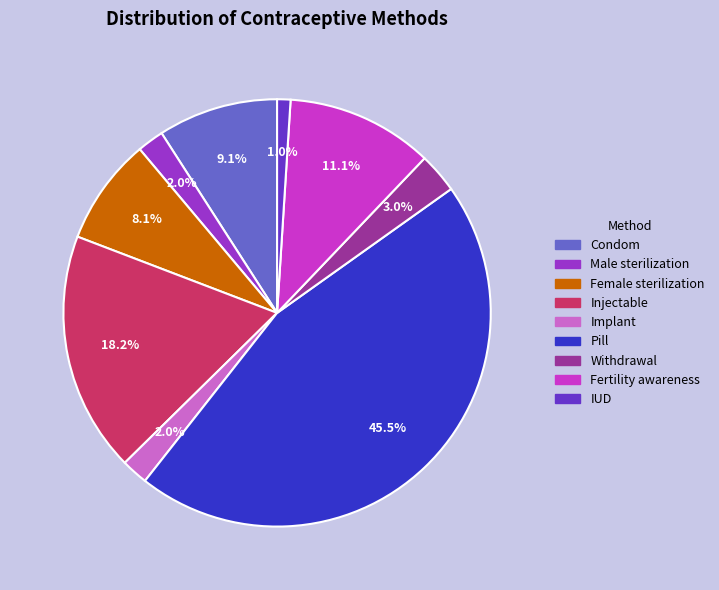

How many slices are in this pie chart?

9